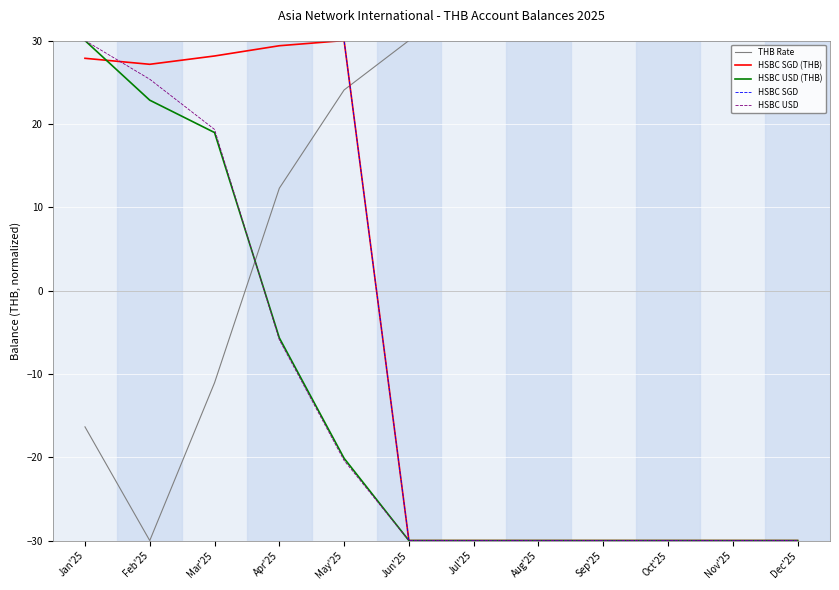

At which label does HSBC USD (THB) reach its peak?

Jan'25